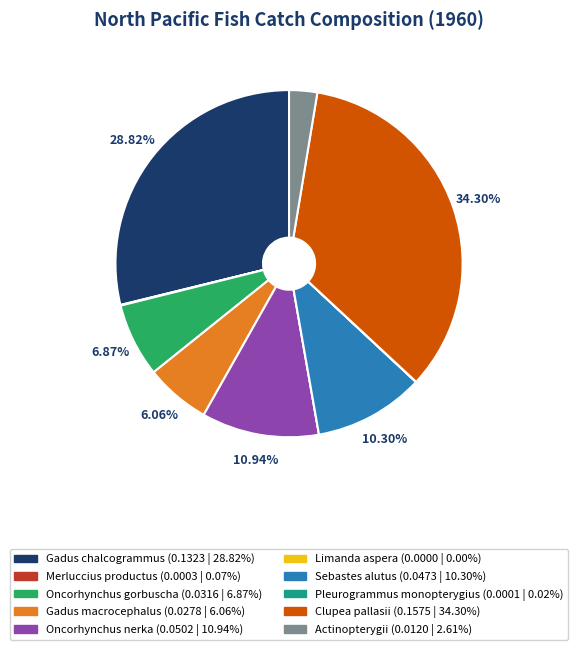

Do Actinopterygii and Oncorhynchus gorbuscha together represent more than half of the pie?

No